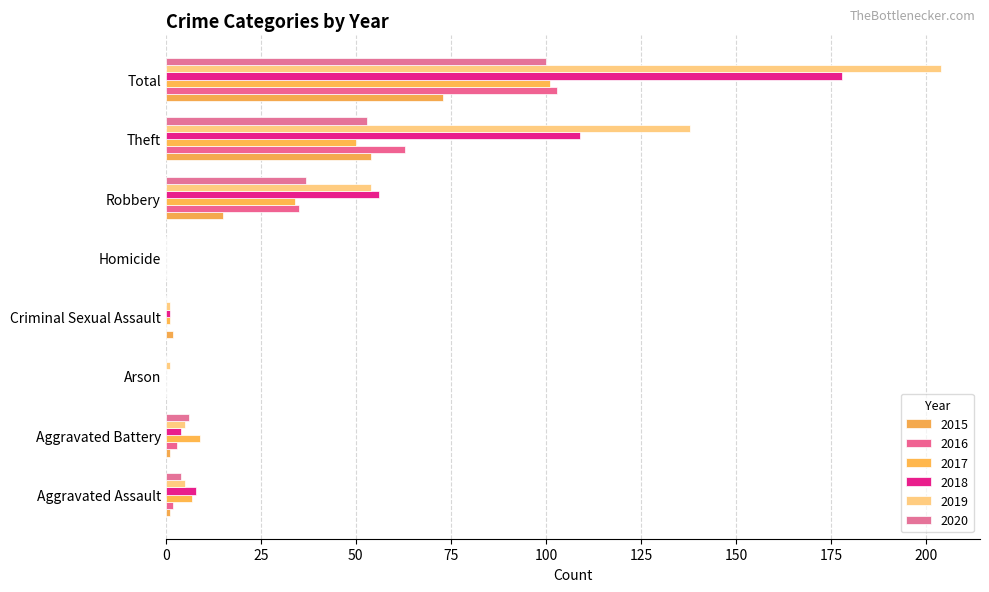

How many distinct data groups are displayed?

6